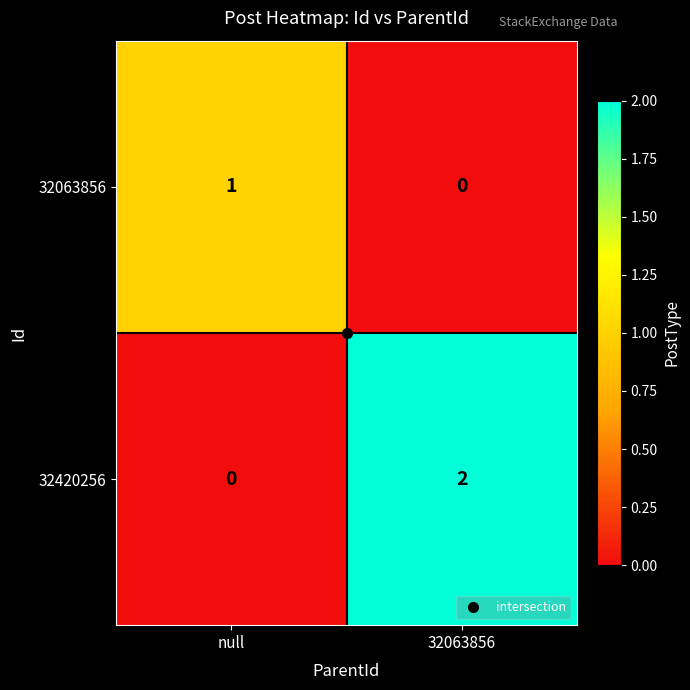

Which series has the largest total across all categories?

32420256